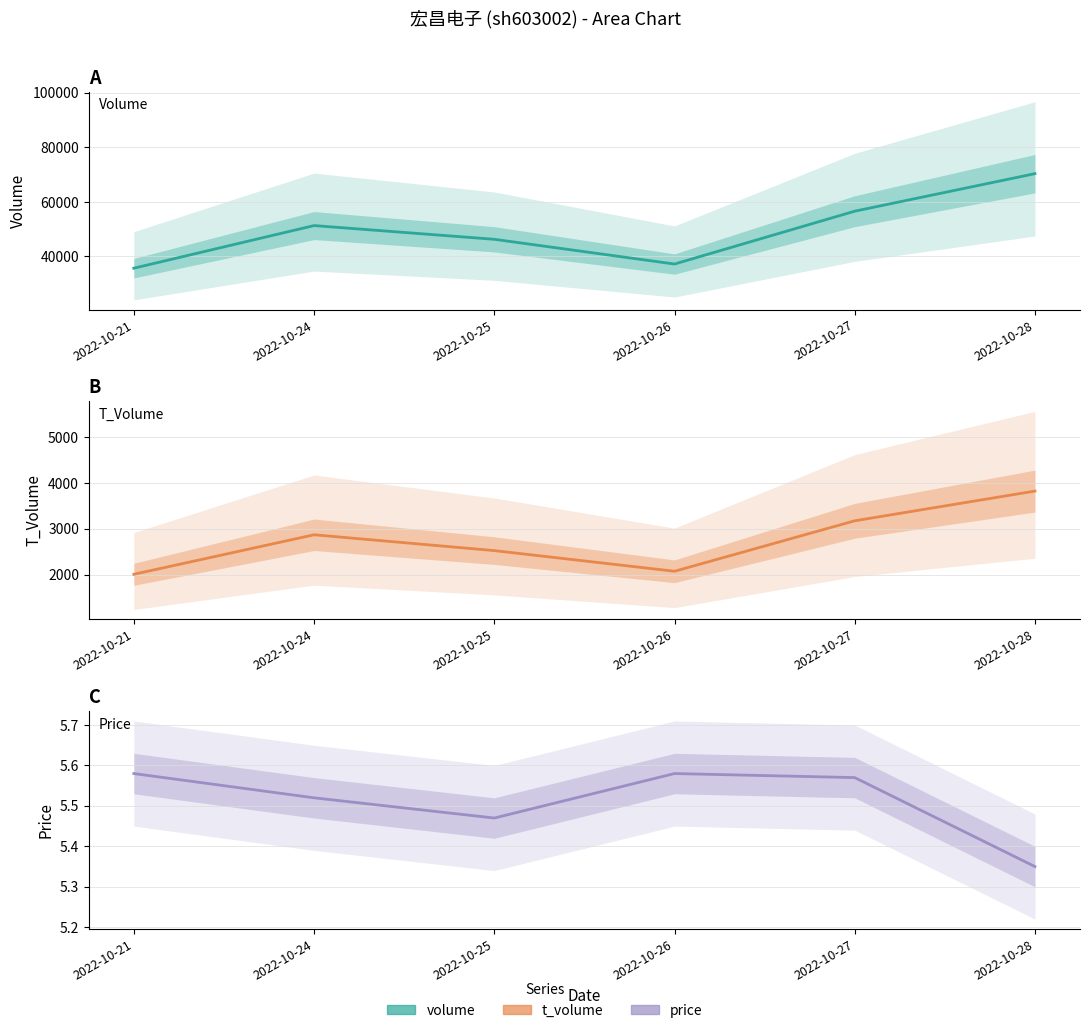

Reading left to right, extract all data points from this chart.

volume: 35709.0	51341.0	46307.0	37236.0	56617.0	70382.0
t_volume: 2005.0	2869.0	2523.0	2071.0	3175.0	3825.0
price: 5.6	5.5	5.5	5.6	5.6	5.3